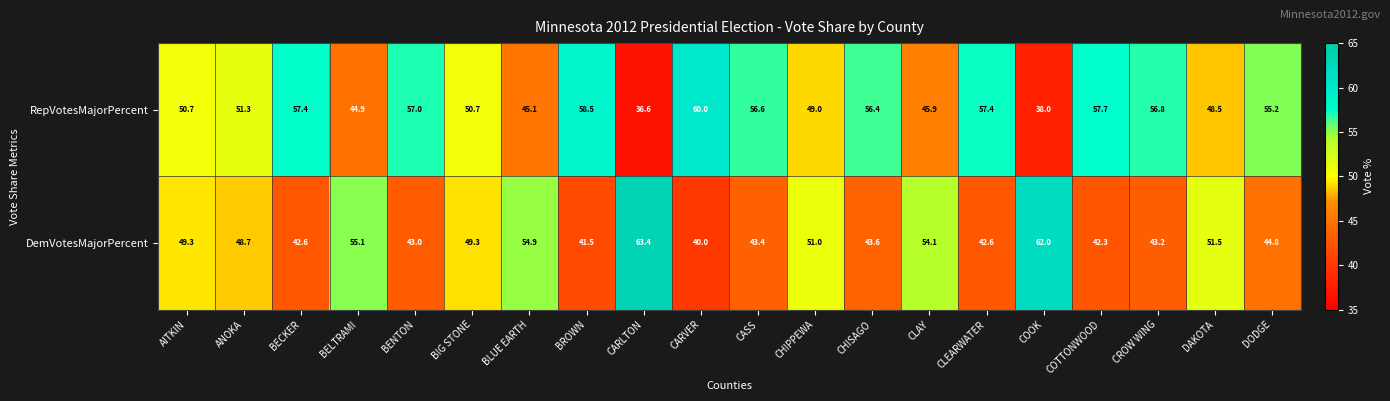

Is it true that RepVotesMajorPercent equals 56.4 at CHISAGO?

True